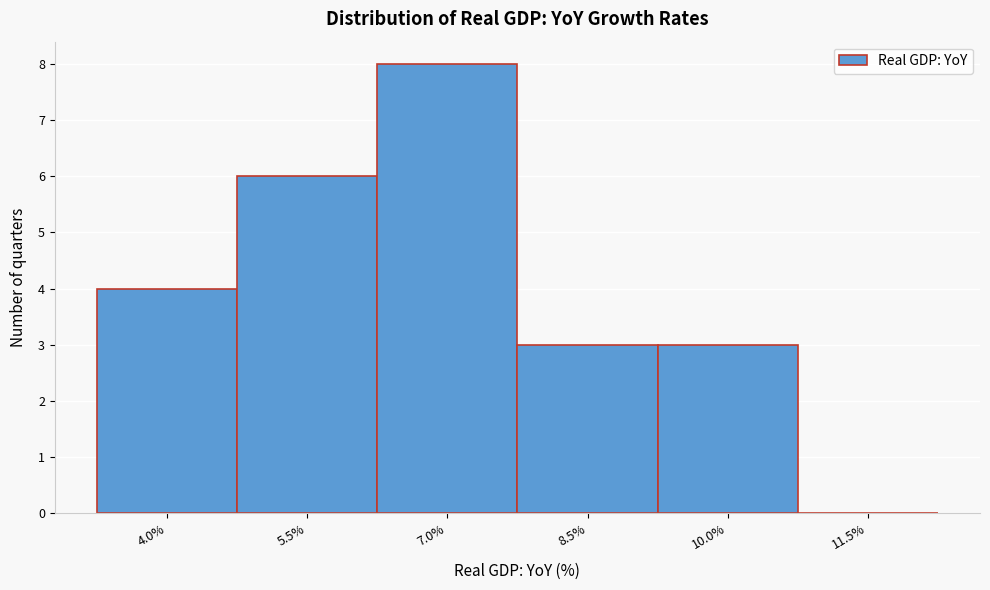

Reading right to left, list all the values displayed in this chart.

11.5%=0	10.0%=3	8.5%=3	7.0%=8	5.5%=6	4.0%=4